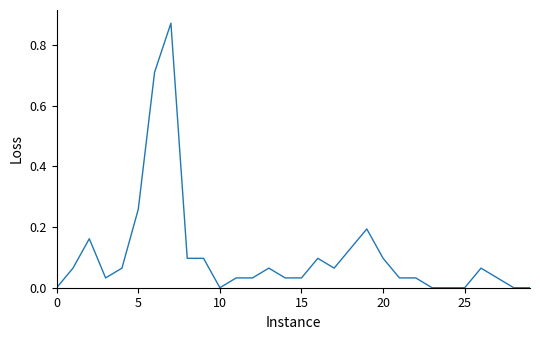

Does the chart display data point markers on the line(s)?

No